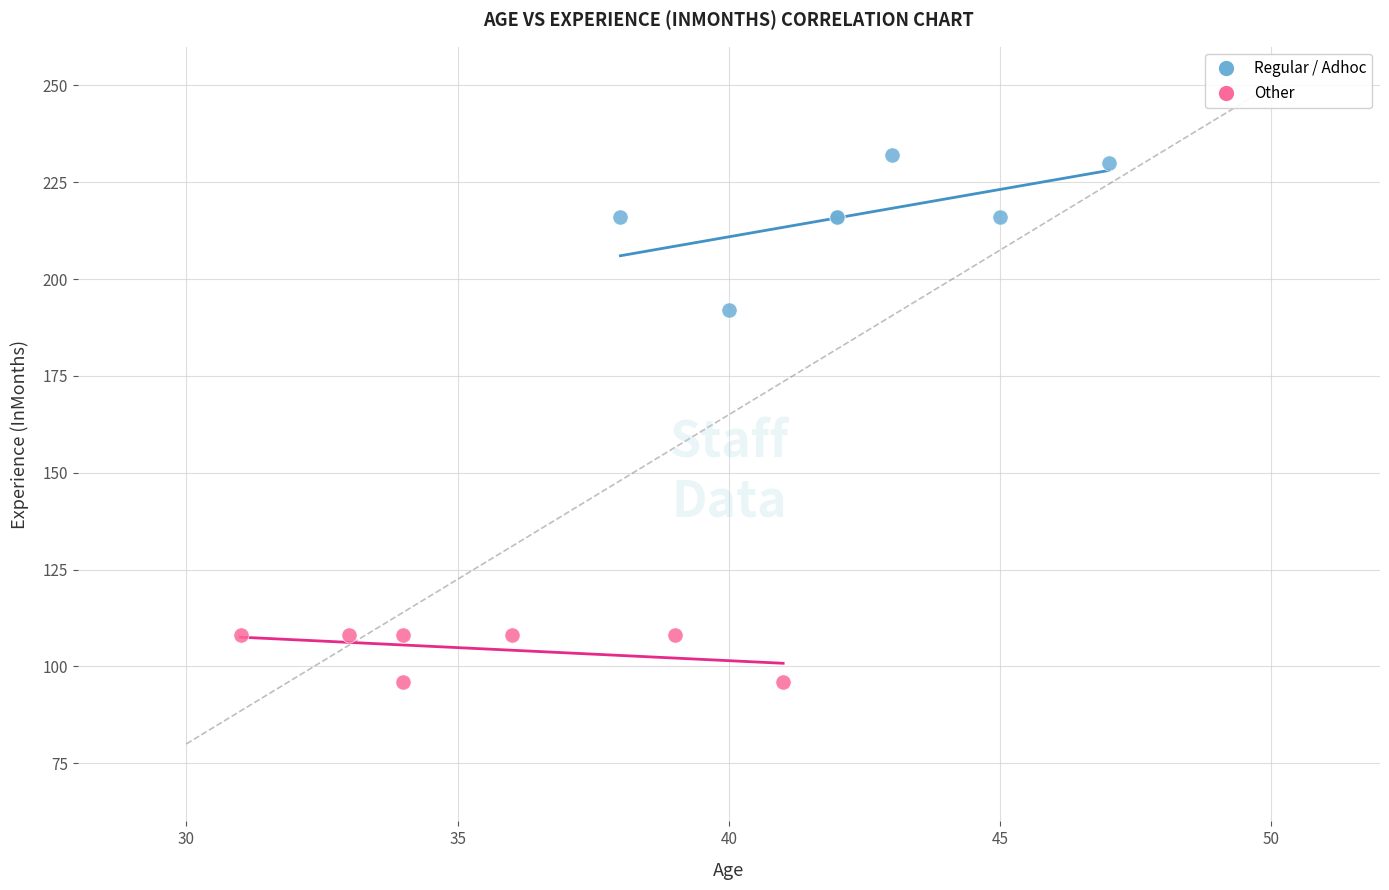

Which series reaches the maximum Y coordinate?

Regular / Adhoc